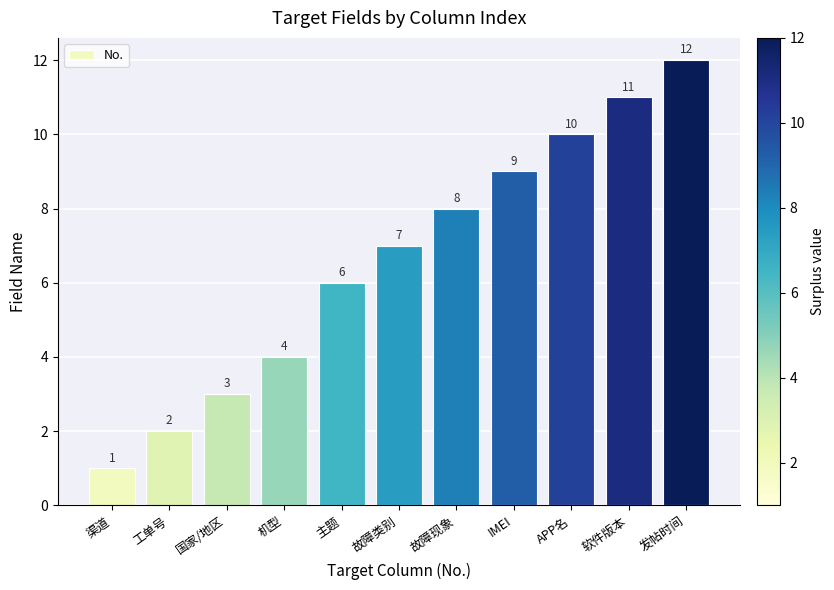

Is it true that the value at 渠道 is 1?

True